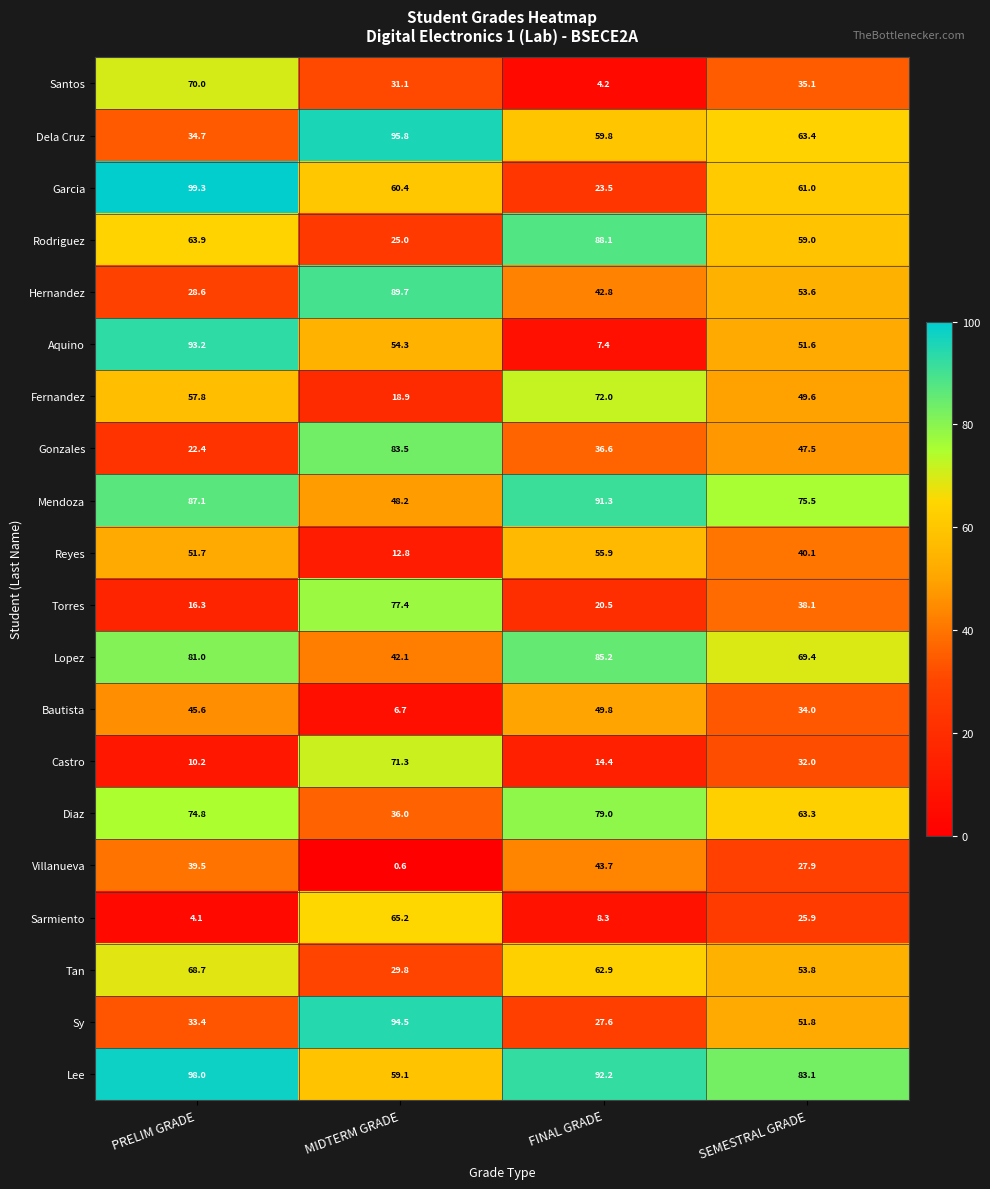

What value does the Rodriguez series have at FINAL GRADE?

88.1